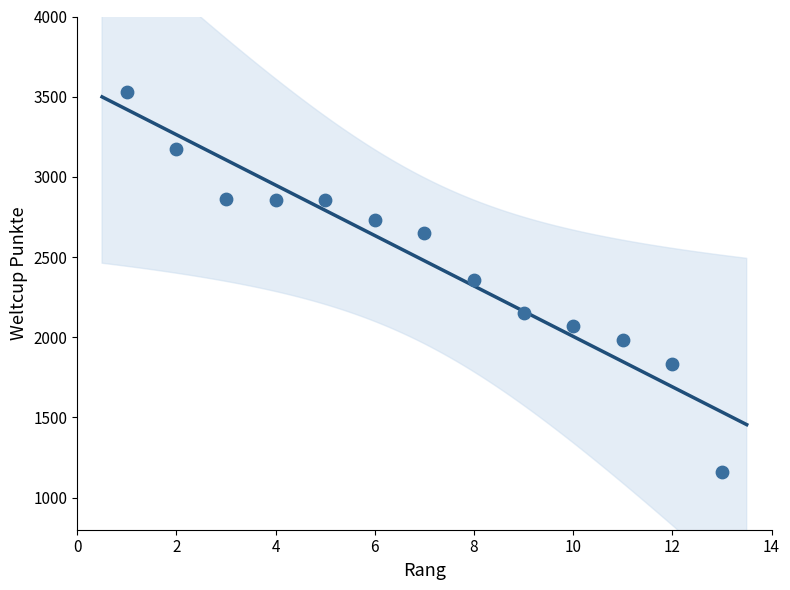

What is the range of Y values (max minus min)?

2373